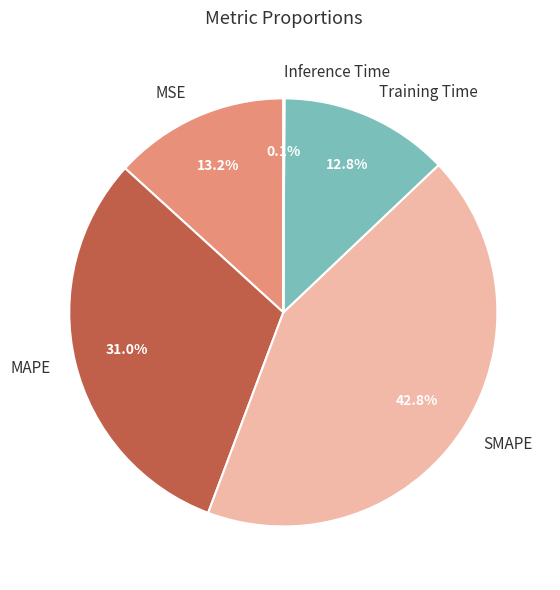

Is there any slice that represents more than half of the pie?

No